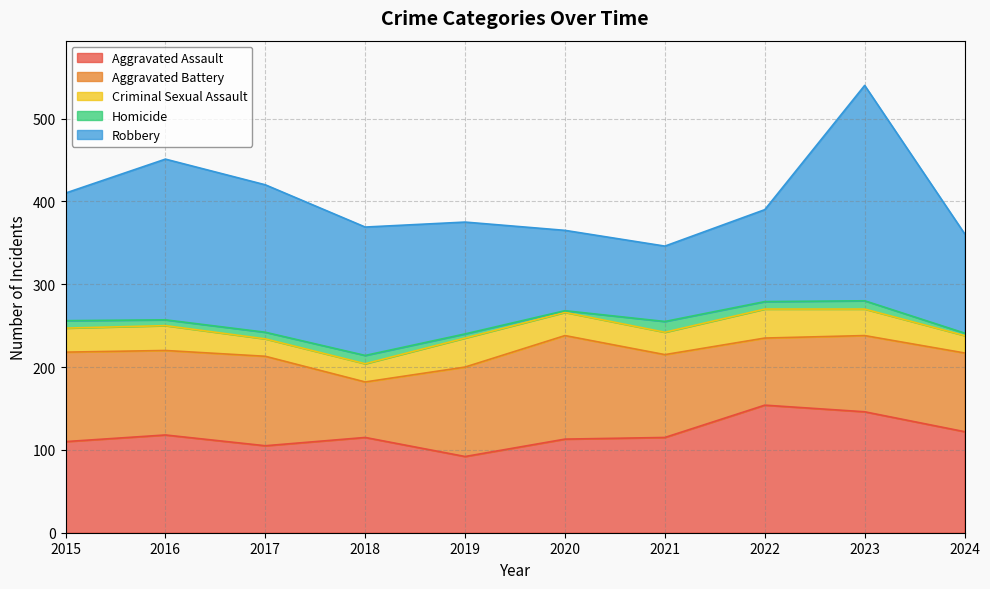

At which label is Homicide closest to 7?

2016